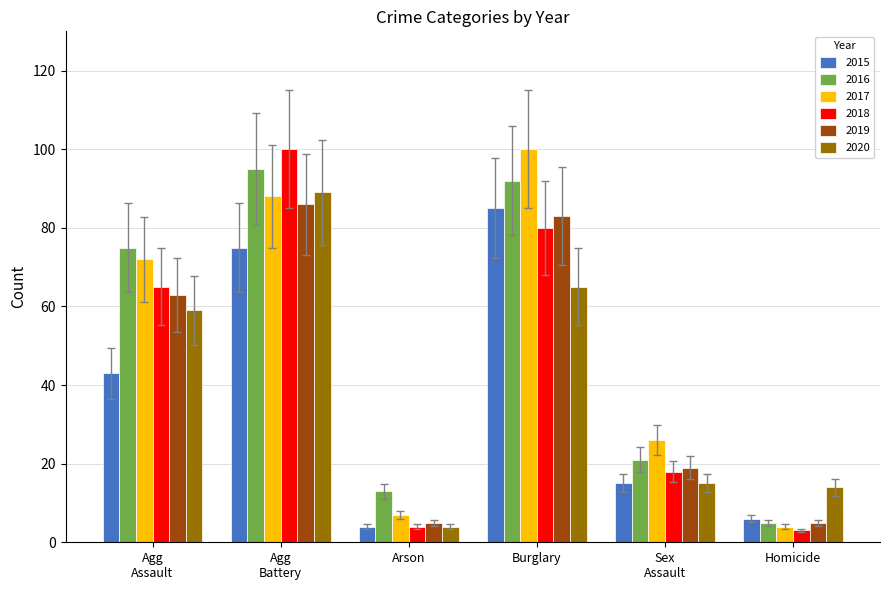

Is it true that 2019 equals 5 at Homicide?

True